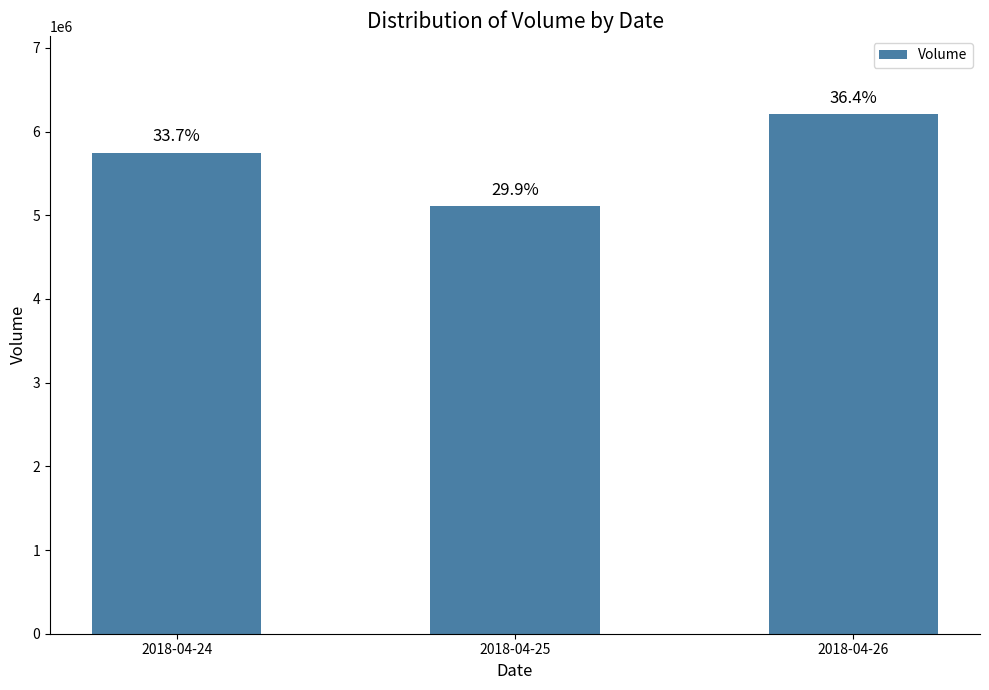

What is the value of the 1st bar from the left?

5748300